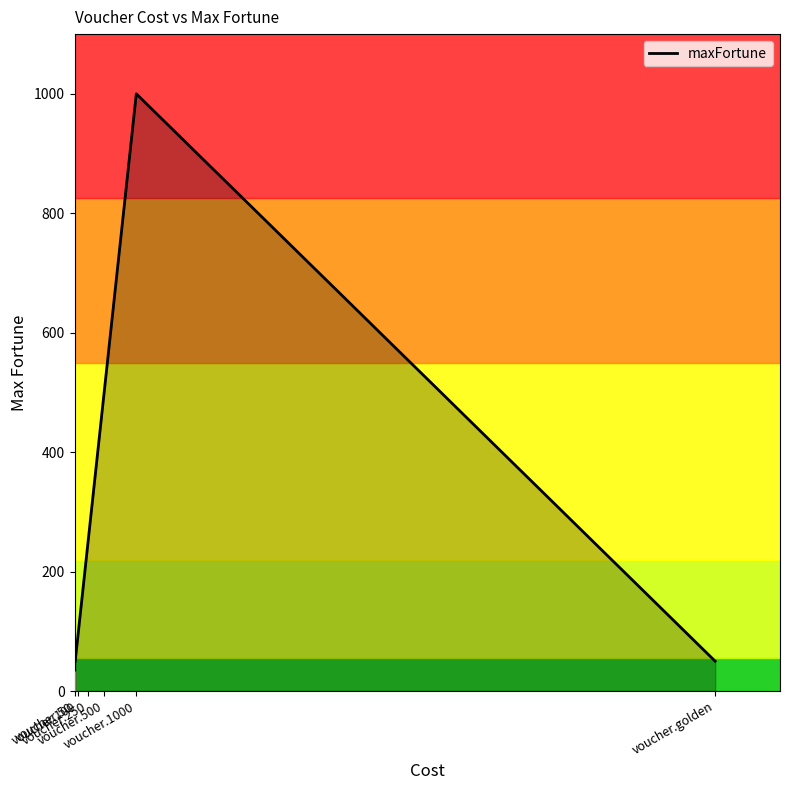

What is the maximum value shown in the chart?

1000